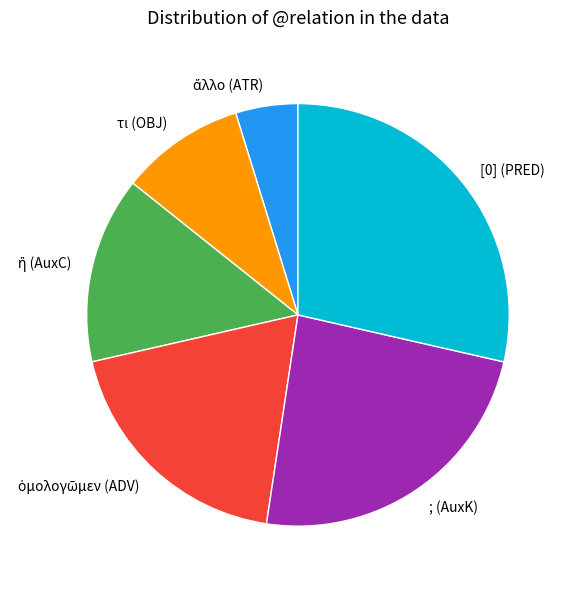

What is the largest slice in the pie chart?

[0] (PRED)